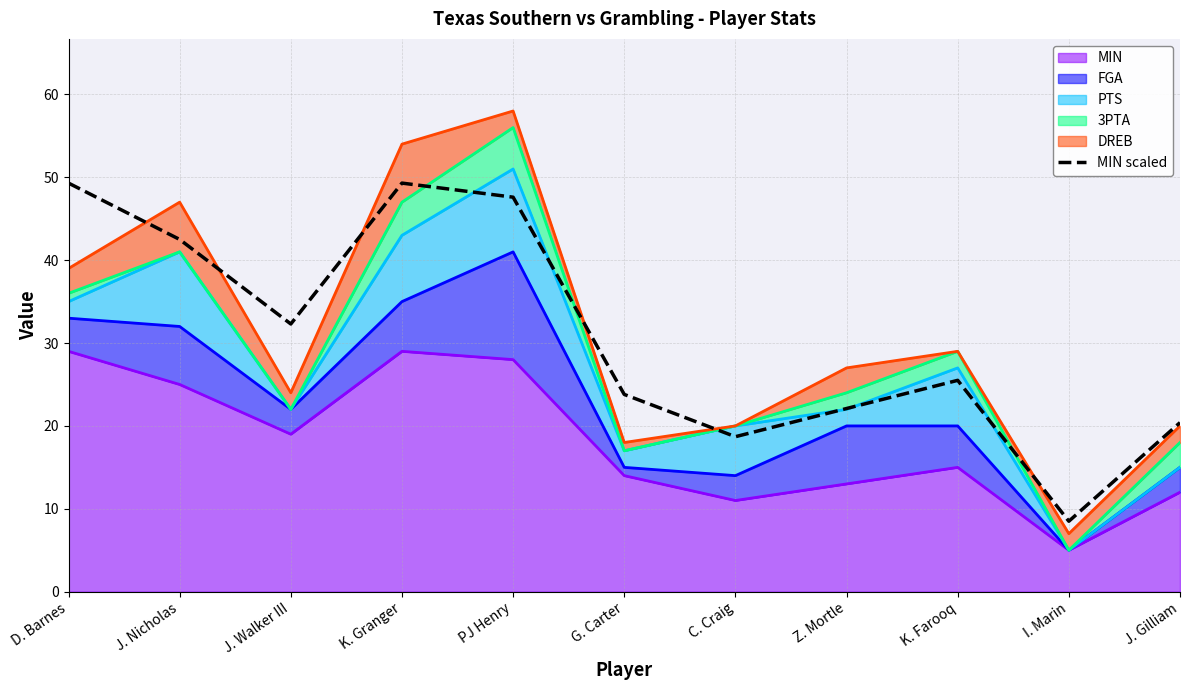

How many points are lower than both their immediate neighbors (excluding endpoints)?

3